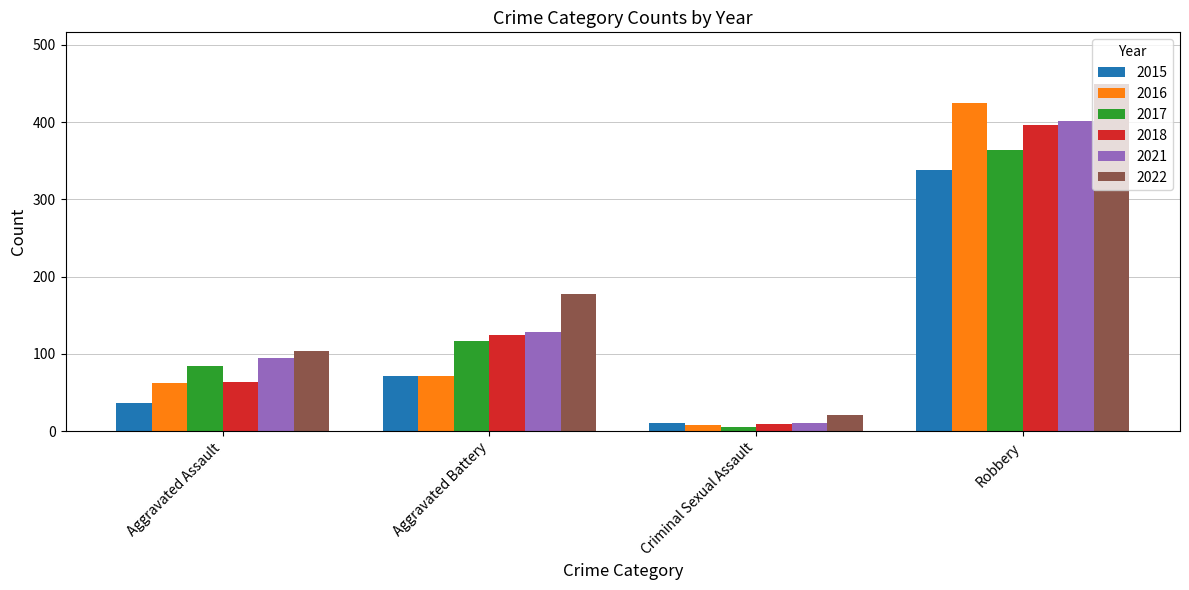

What is the sum of all 2017 values?

570